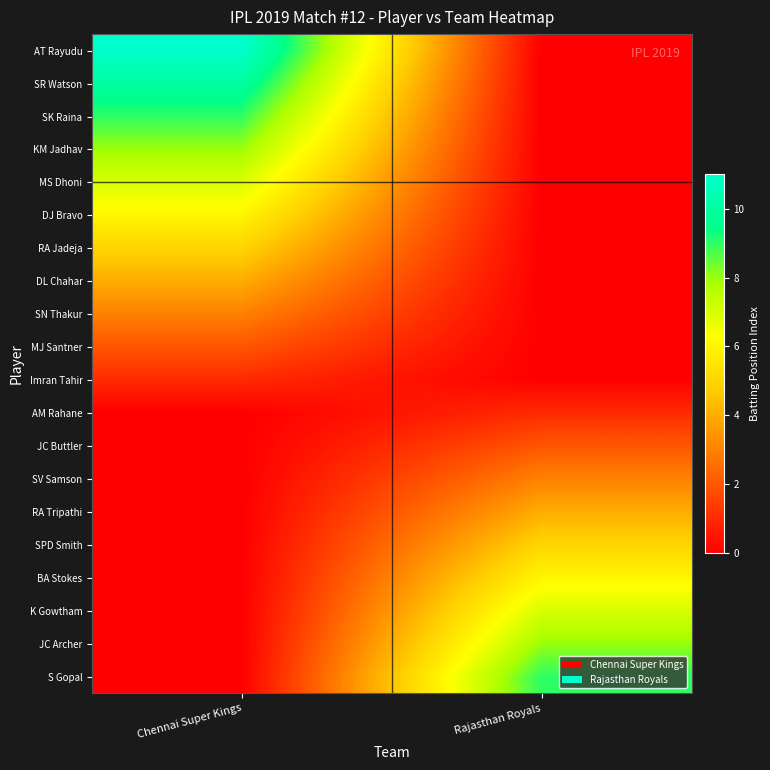

What is the spread (max minus min) of values at Rajasthan Royals?

9